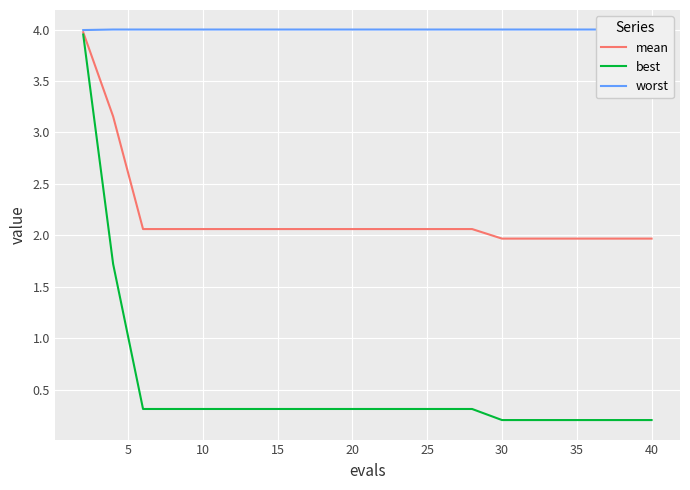

Is it true that best equals 0.1 at 10?

False